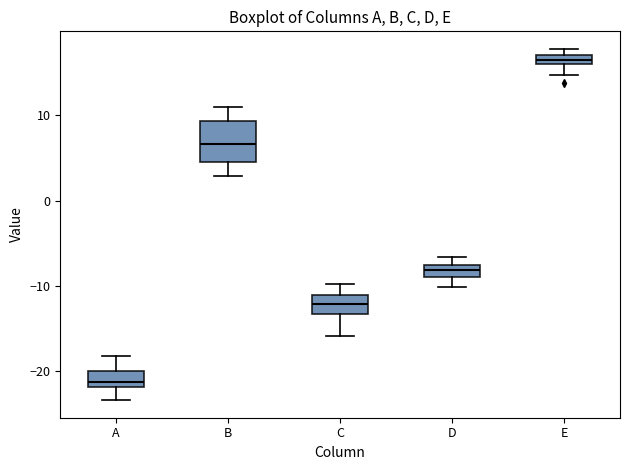

Which box is the tallest, from its lower edge to its upper edge?

B